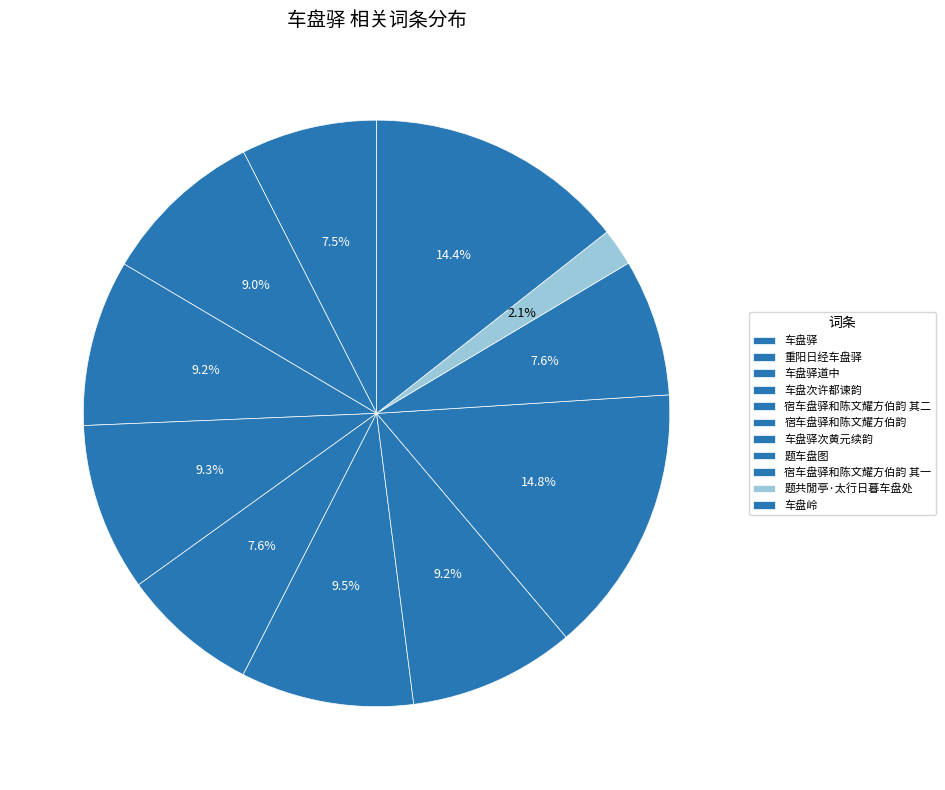

What is the change in value from 重阳日经车盘驿 to 题车盘图?

+427902